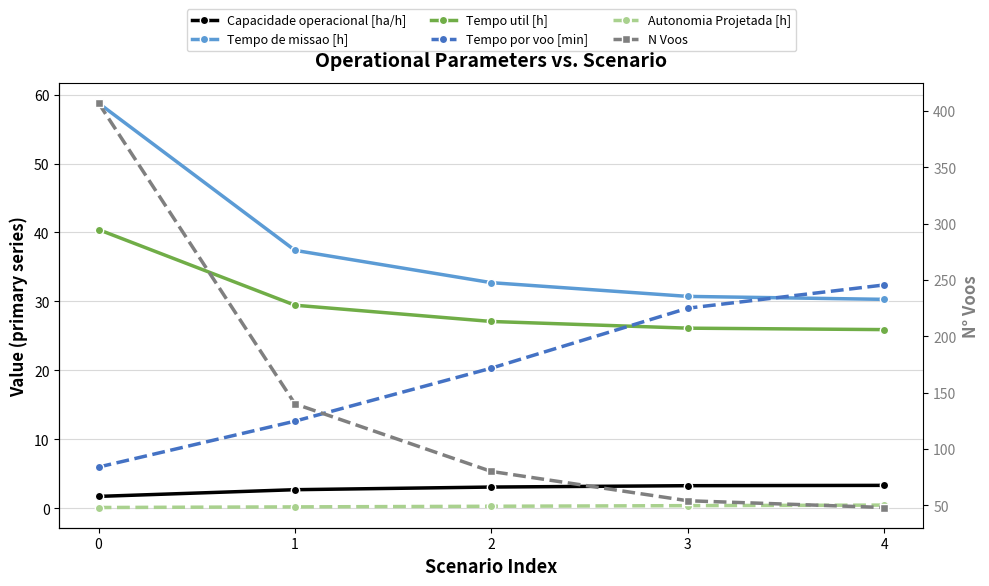

What is the value of the Capacidade operacional [ha/h] point at the 5th from the left?

3.3